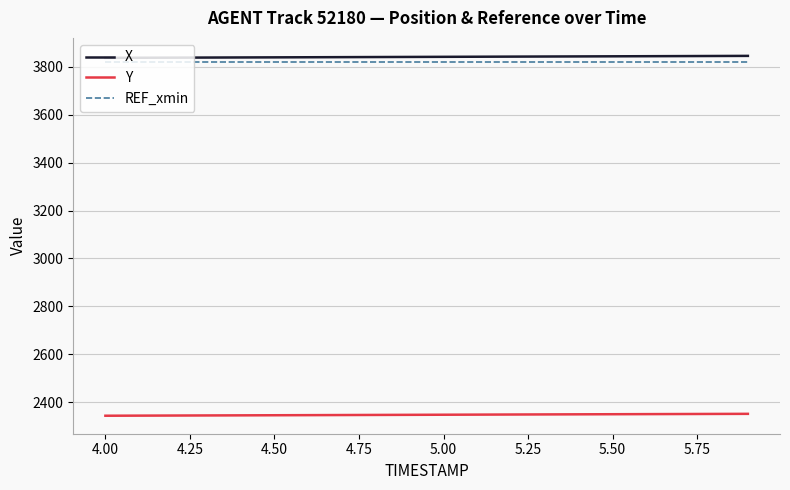

True or false: Y and X cross at least once.

False